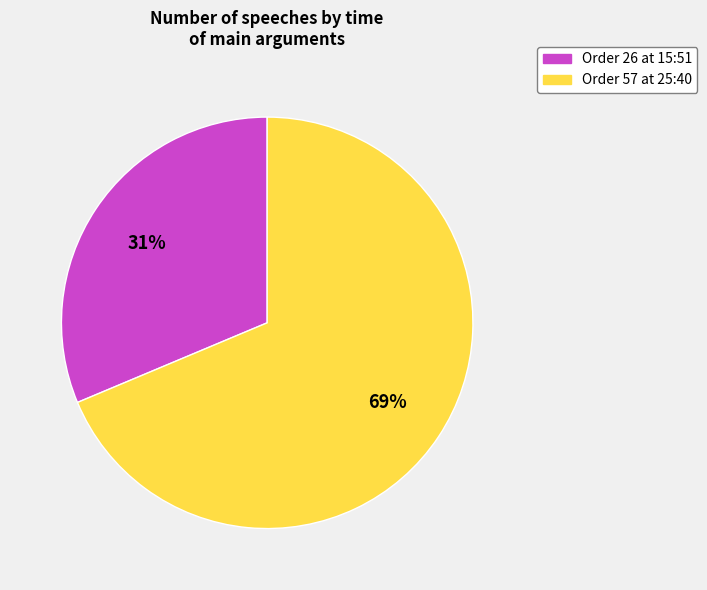

Does any single category account for the majority?

Yes